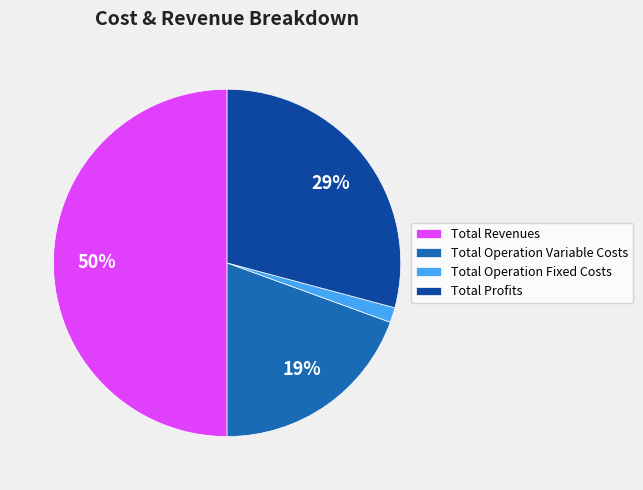

Does Total Operation Variable Costs account for over 50% of the chart?

No